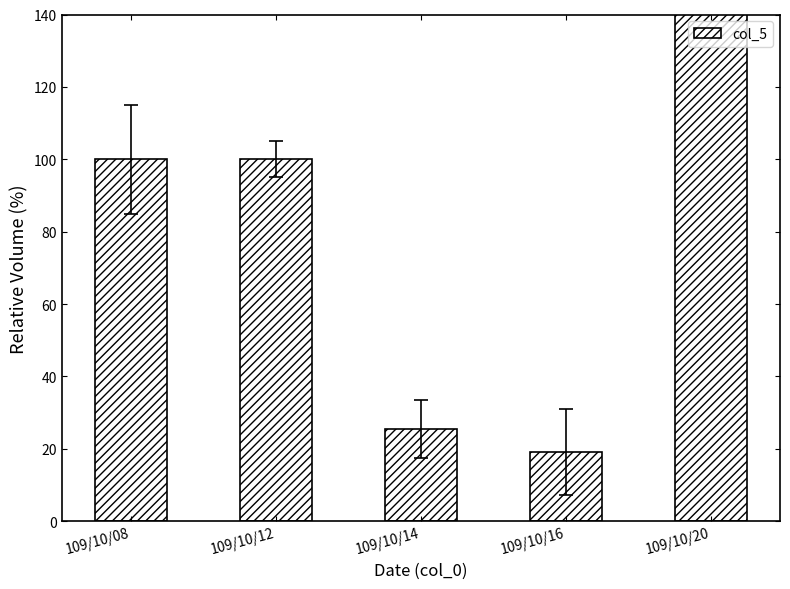

Which label corresponds to the largest value in the chart?

109/10/20